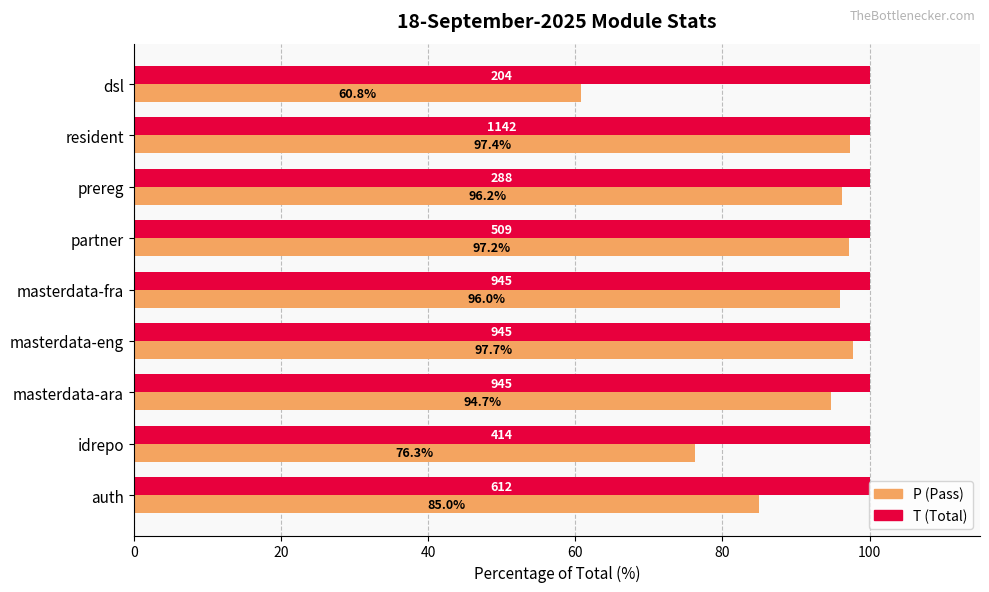

At which category is the sum across all series the highest?

masterdata-eng